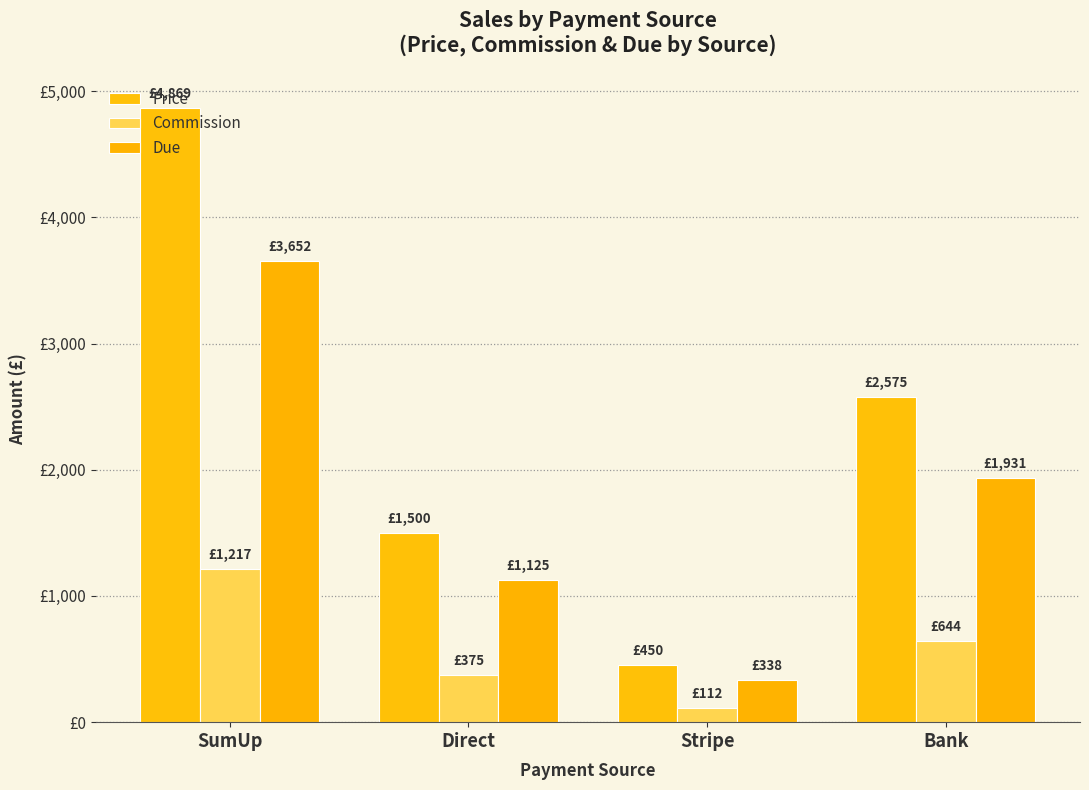

Are the bars horizontal?

No